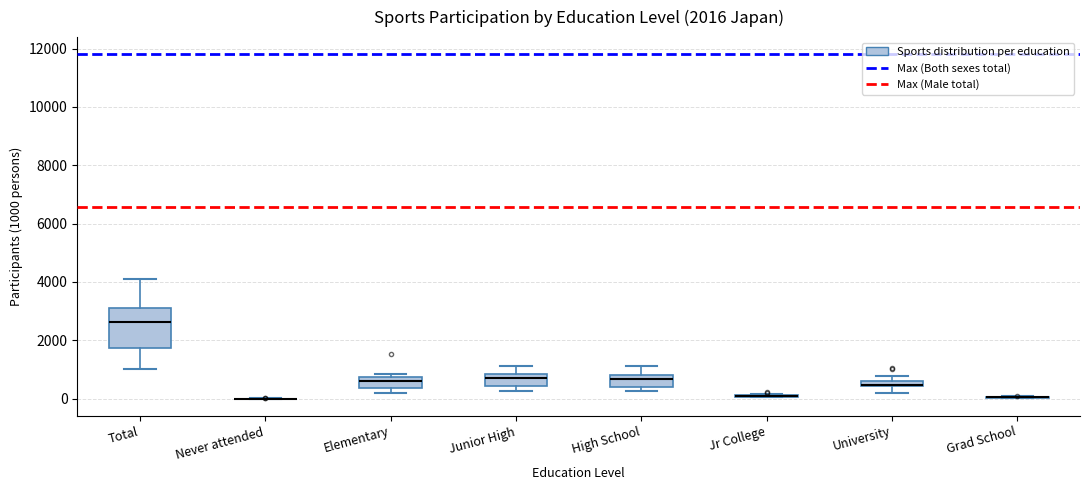

Which box is the tallest, from its lower edge to its upper edge?

Total